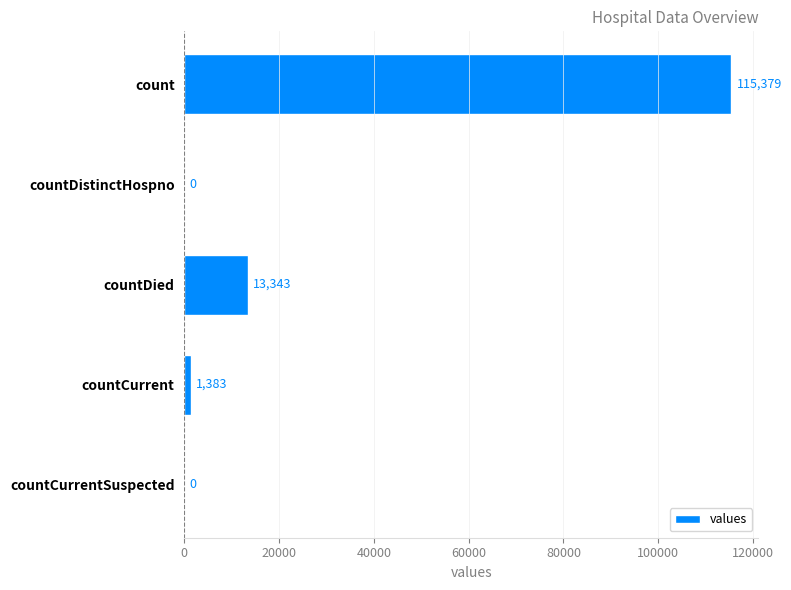

What is the sum of all values?

130105